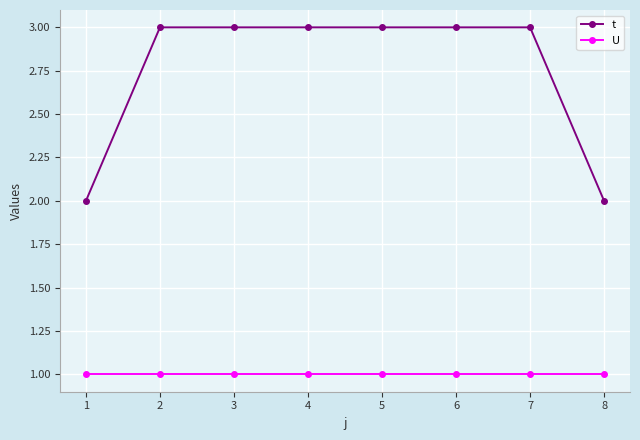

Does the chart have visible grid lines?

Yes